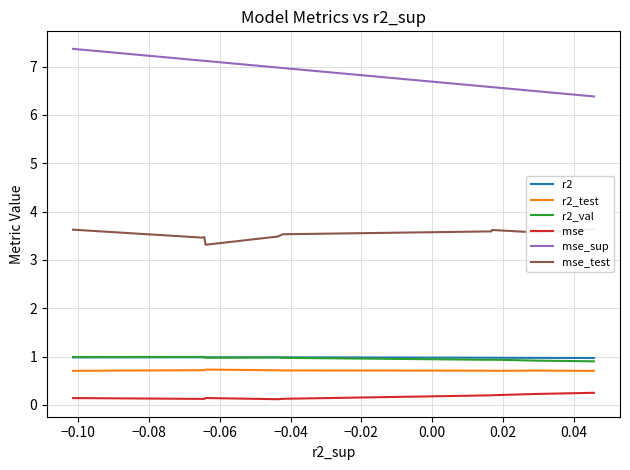

True or false: r2_test and mse cross at least once.

False